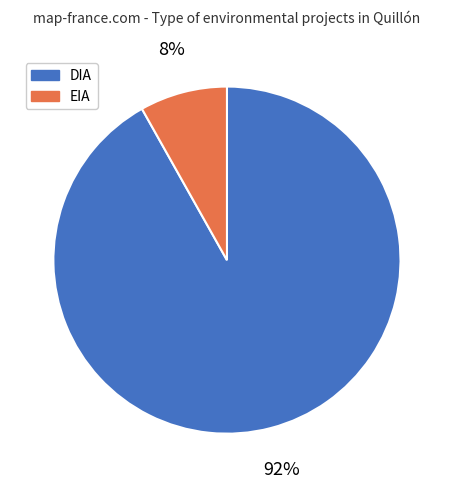

Which has a higher value, EIA or DIA?

DIA